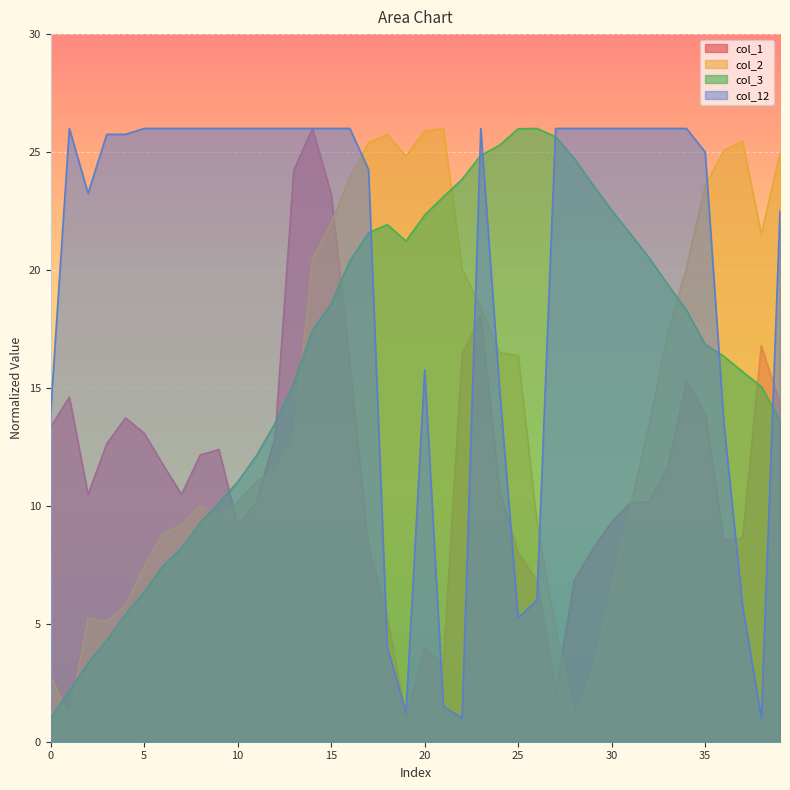

What is the sum of all col_2 values?

582.1